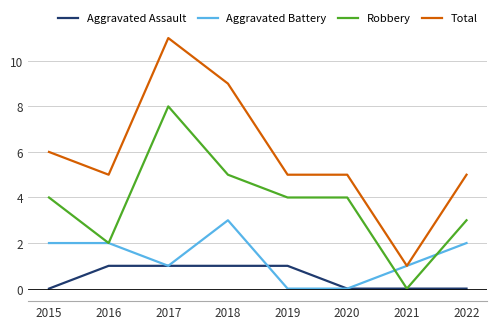

Which series has the largest total across all categories?

Total